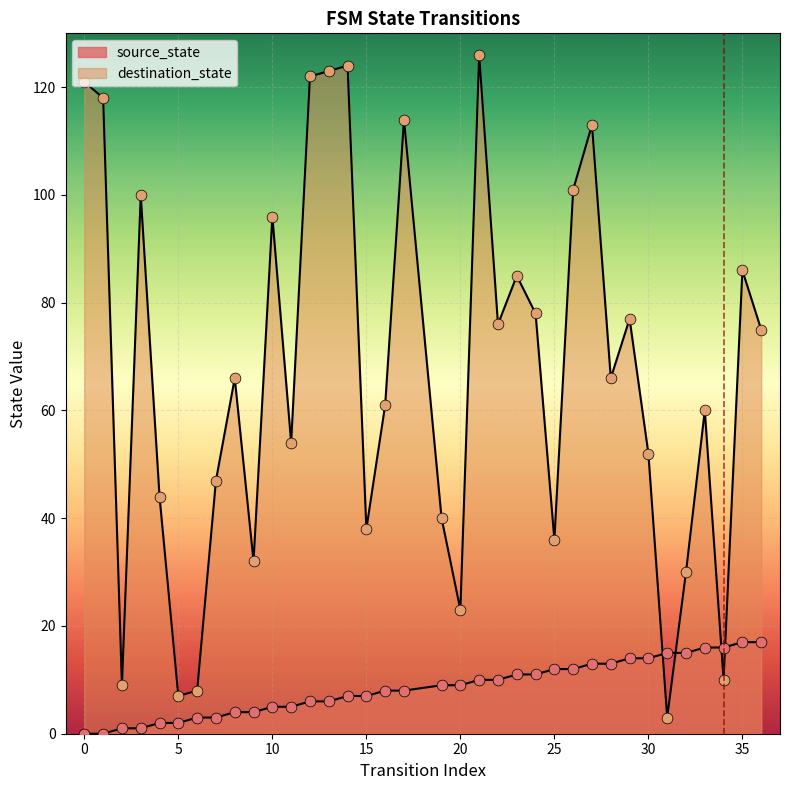

Is the value of destination_state at 4 greater than the value of source_state at 22?

Yes